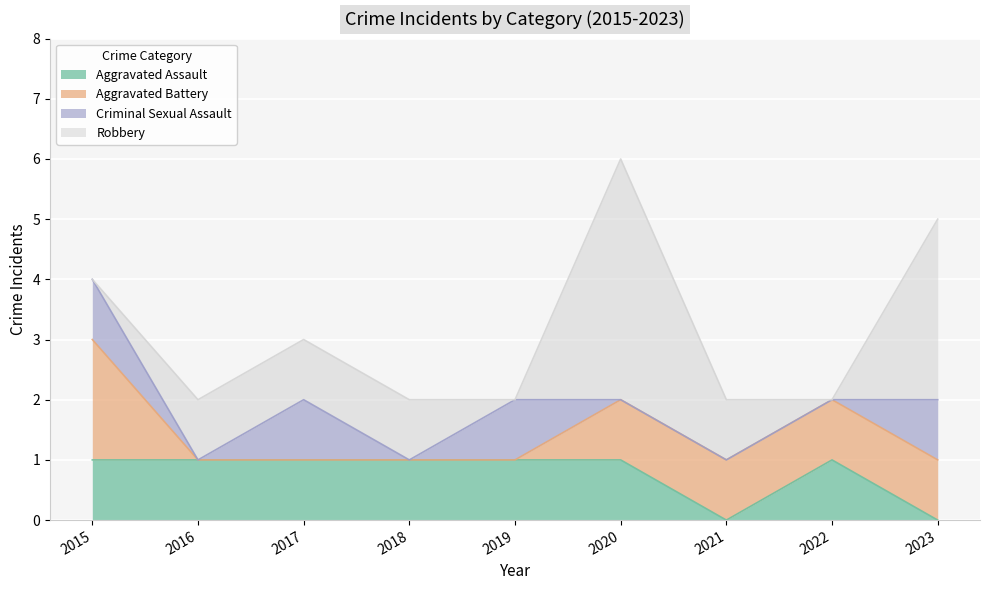

How many Aggravated Battery values are between 0 and 1?

8